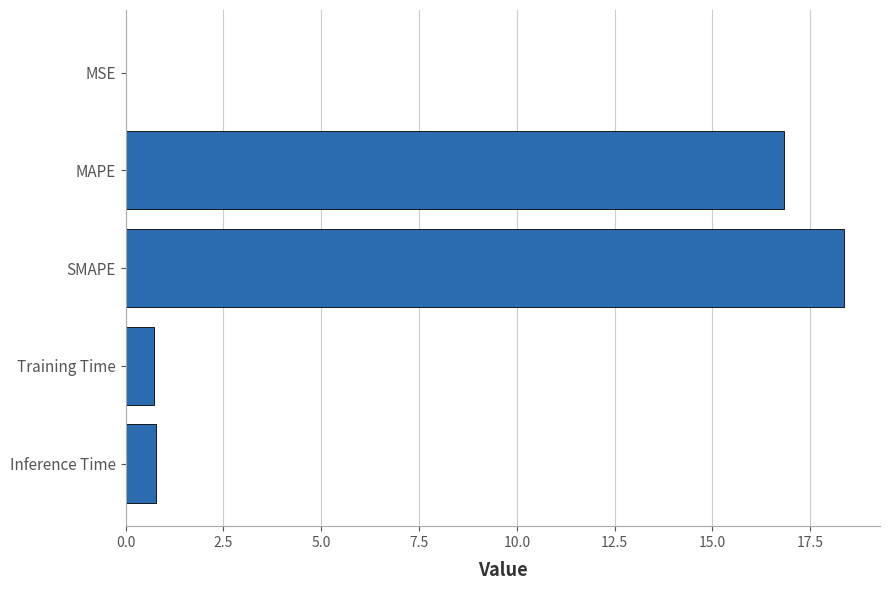

What is the sum of all values?

36.7